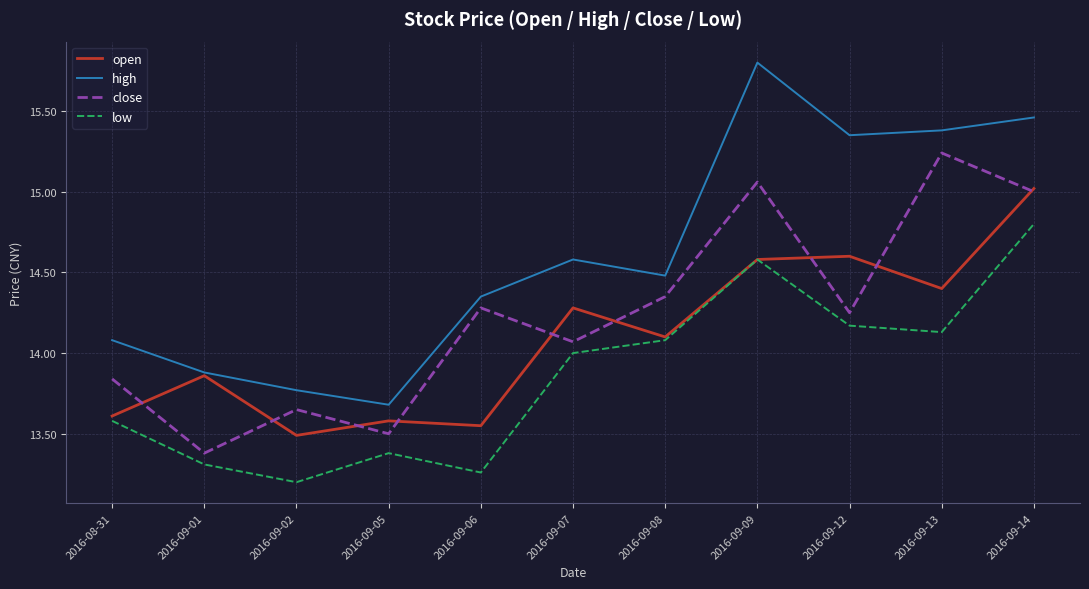

True or false: low and high cross at least once.

False